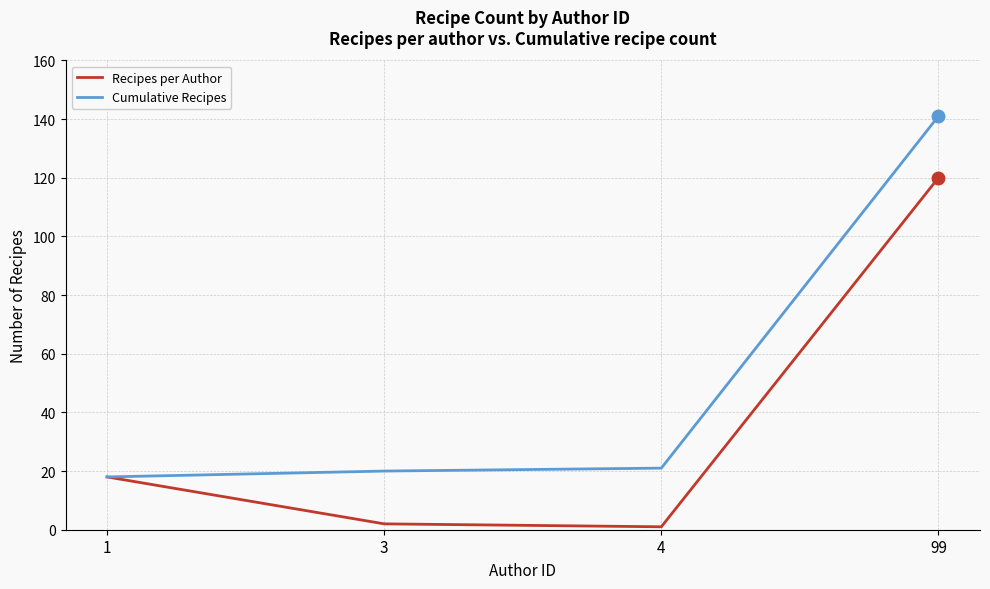

Is it true that Cumulative Recipes equals 21 at 4?

True